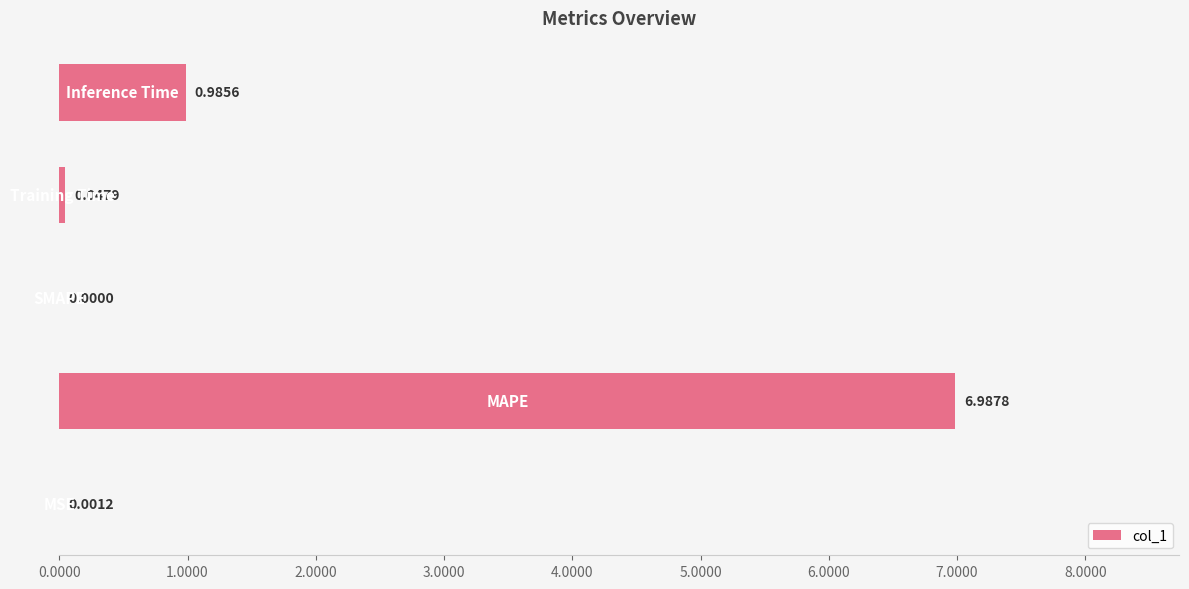

What is the sum of all values?

8.0